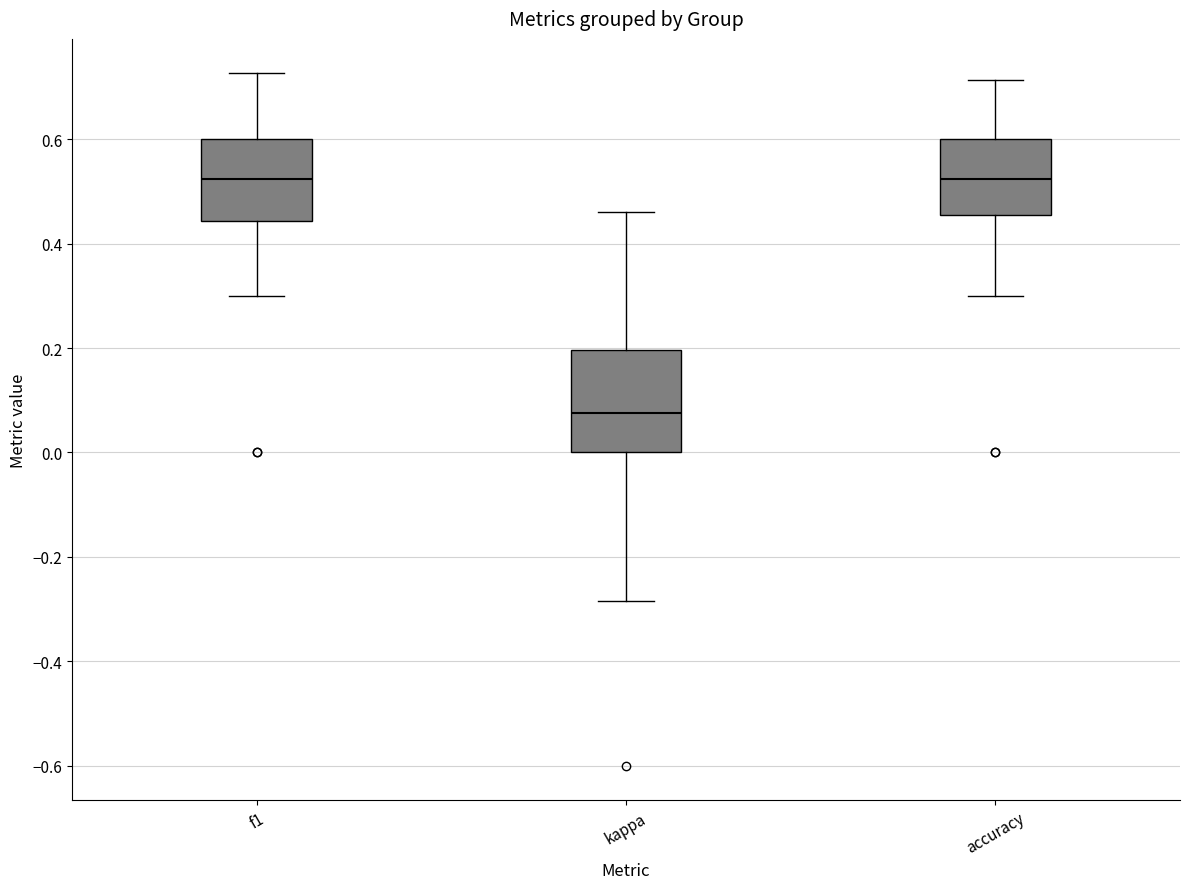

Reading left to right, read every box against the y-axis: the position of its median line, the range the box covers, and the ends of its whiskers. The values are not printed on the chart, so give them approximately, as read against the axis.

f1: median 0.52, box 0.44 to 0.60, whiskers 0.30 to 0.72
kappa: median 0.08, box 0.00 to 0.20, whiskers -0.28 to 0.46
accuracy: median 0.52, box 0.46 to 0.60, whiskers 0.30 to 0.72